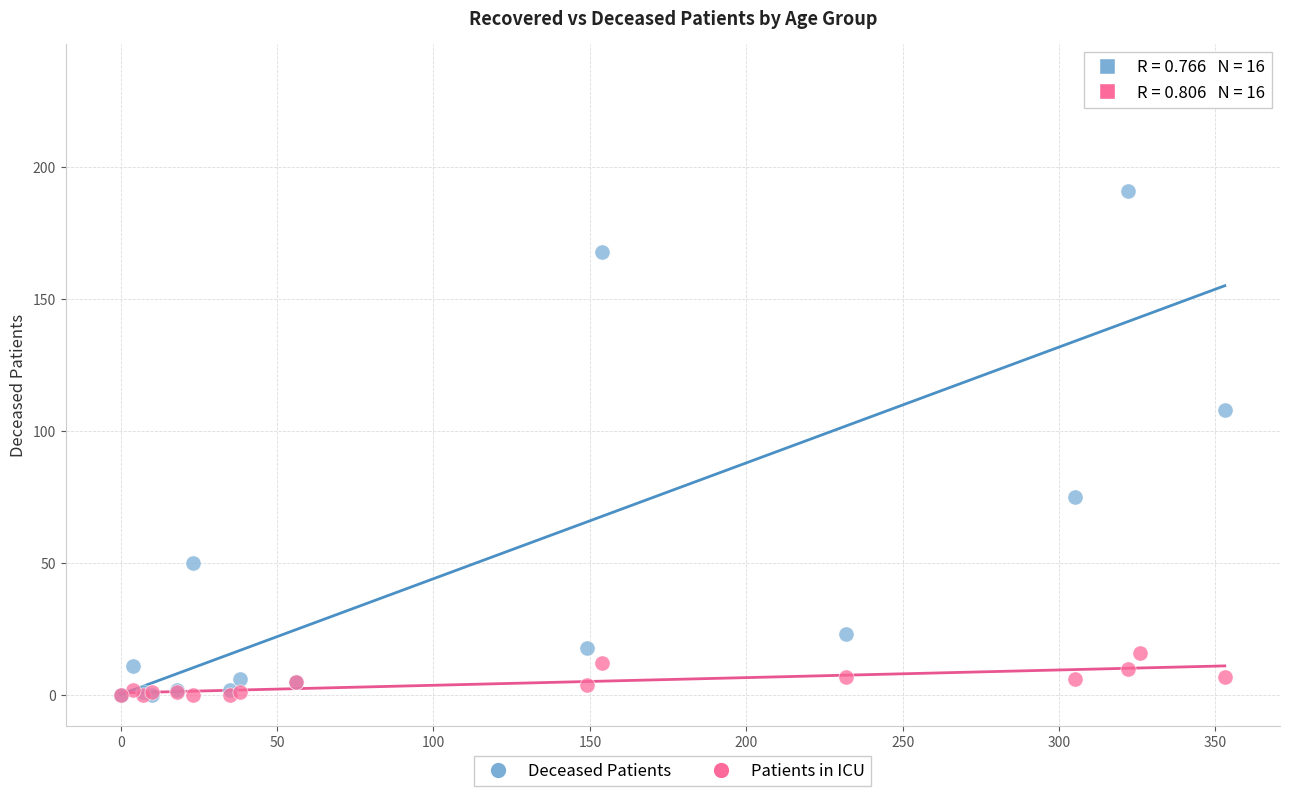

Which series has the largest Y range (max minus min)?

Deceased Patients